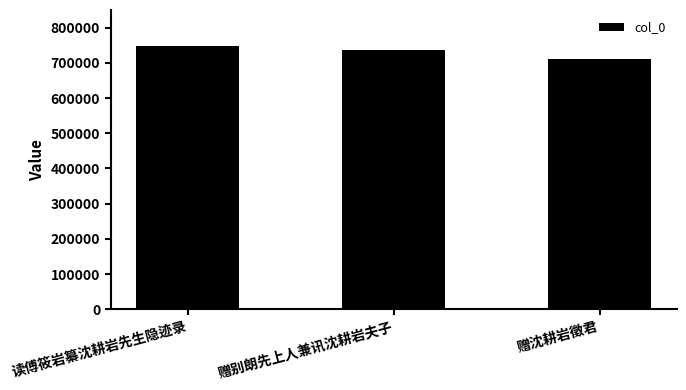

What position from the left is 赠别朗先上人兼讯沈耕岩夫子?

2